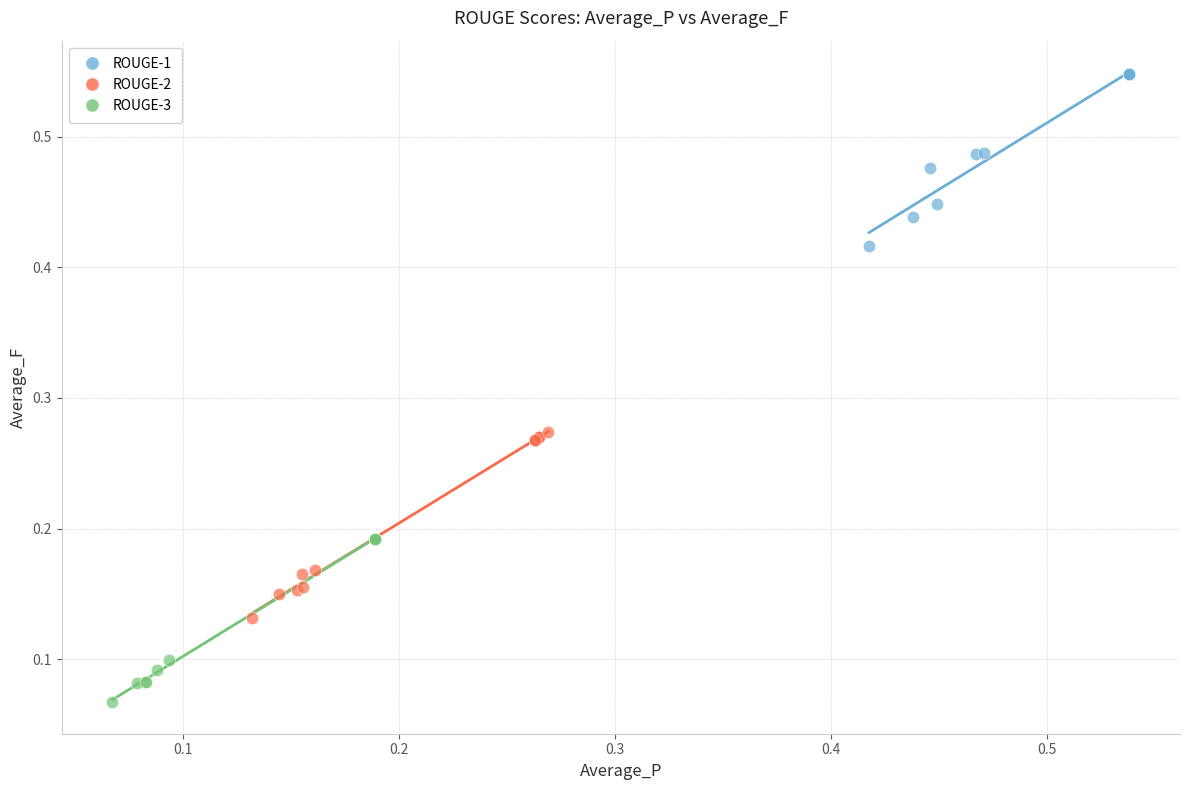

Which series reaches the minimum Y coordinate?

ROUGE-3